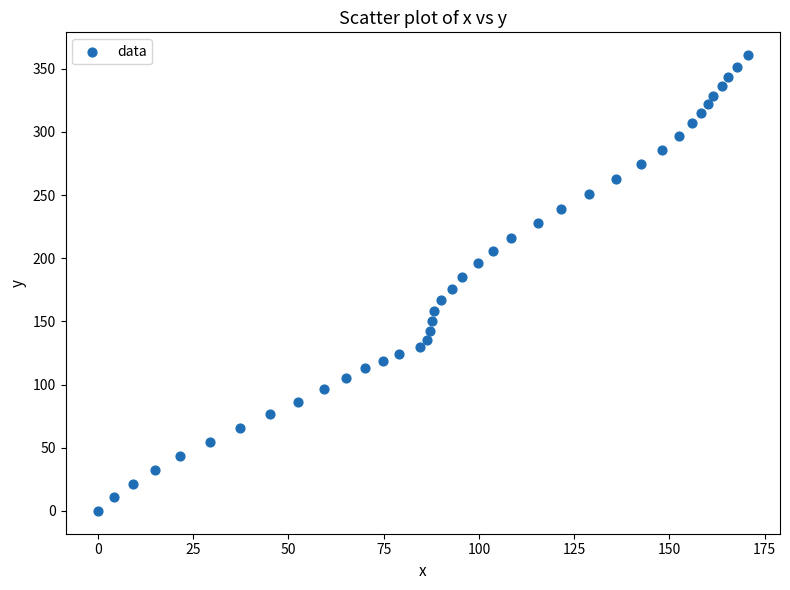

What is the range of Y values (max minus min)?

360.8